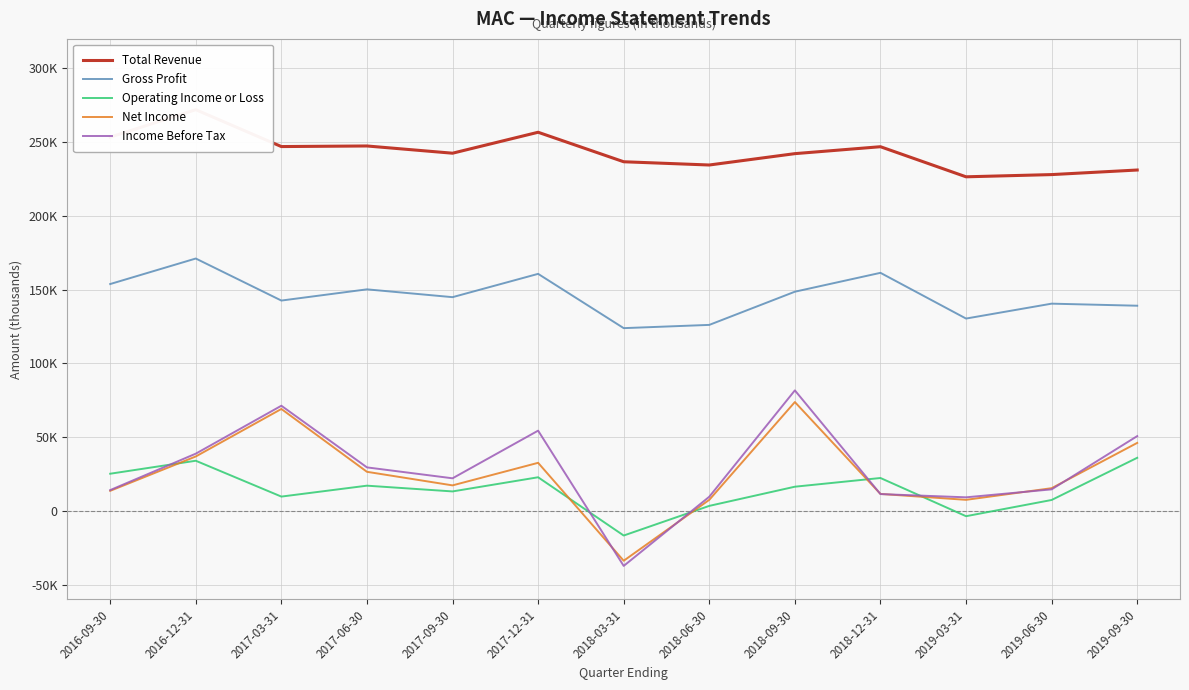

What is the difference between the maximum and second lowest values in the Income Before Tax series?

72500